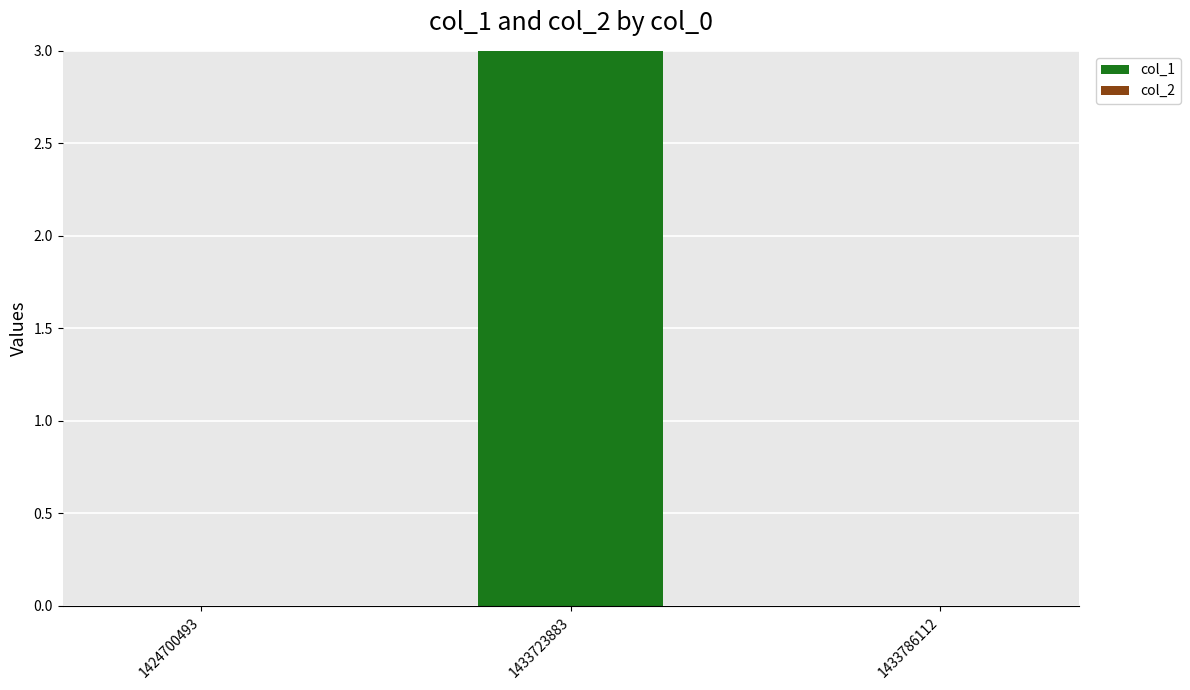

The chart shows a value of -2 at 1424700493. True or false?

False